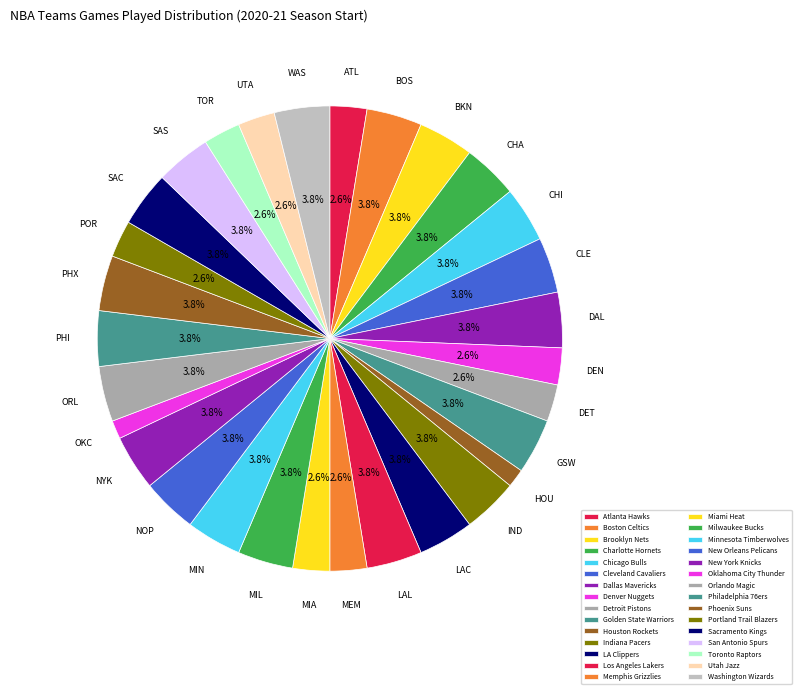

What is the ratio of the value at Portland Trail Blazers to the value at Dallas Mavericks?

0.7